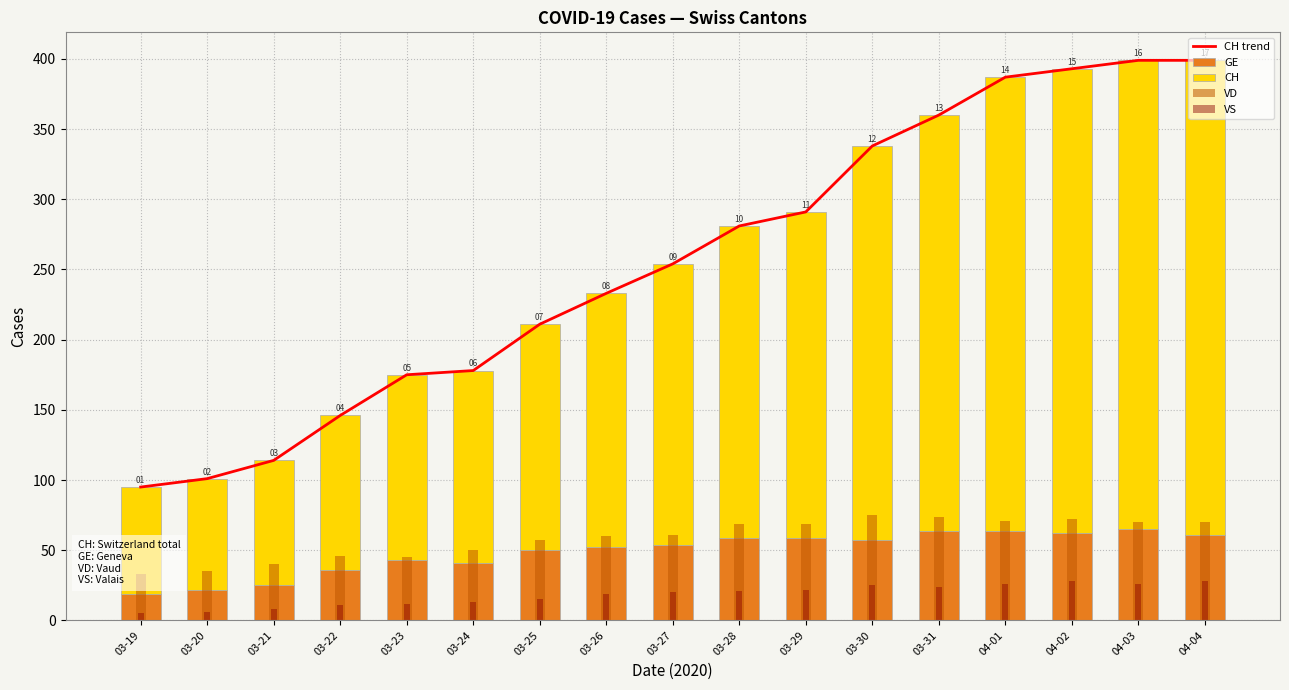

Reading left to right, what are all the values shown in this chart?

CH trend: 95	101	114	146	175	178	211	233	254	281	291	338	360	387	393	399	399
GE: 19	22	25	36	43	41	50	52	54	59	59	57	64	64	62	65	61
CH: 76	79	89	110	132	137	161	181	200	222	232	281	296	323	331	334	338
VD: 33	35	40	46	45	50	57	60	61	69	69	75	74	71	72	70	70
VS: 5	6	8	11	12	13	15	19	20	21	22	25	24	26	28	26	28